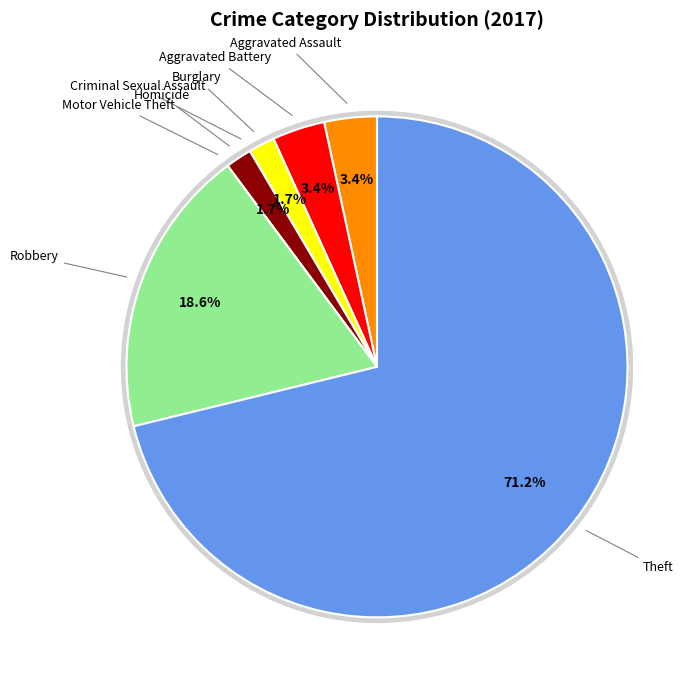

The Burglary slice represents 1% of the pie. True or false?

False